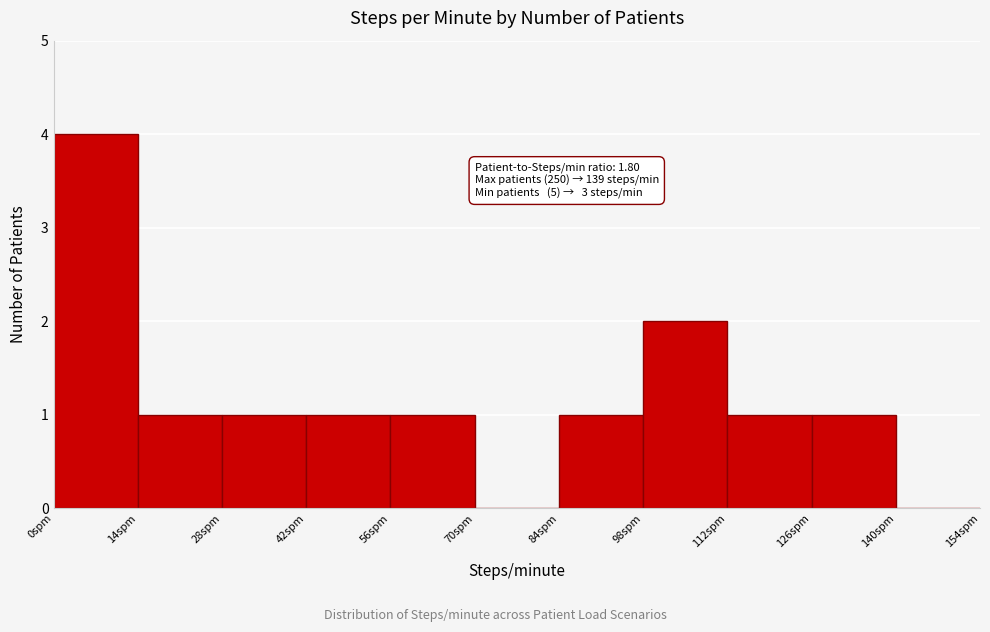

Which range on the x-axis has the tallest bar?

0 to 14